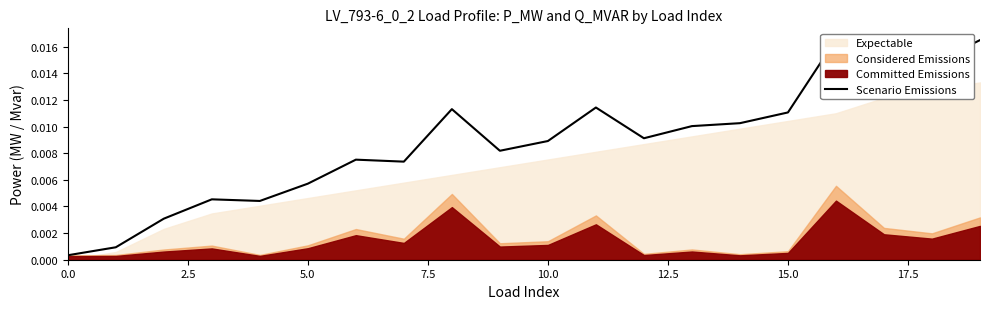

Which has a higher value, 18 or 2.5?

18